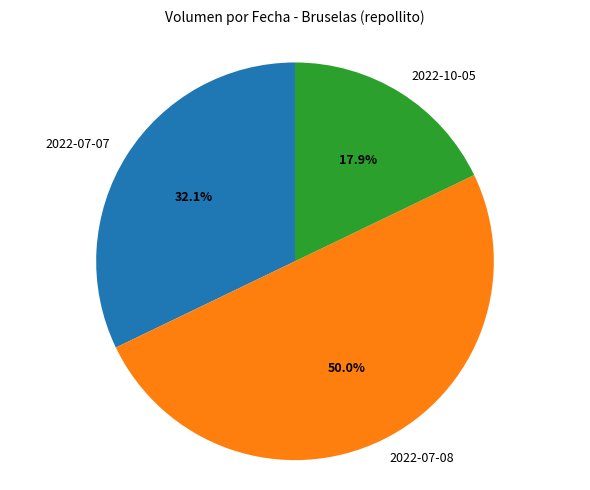

Count the number of slices in the pie.

3